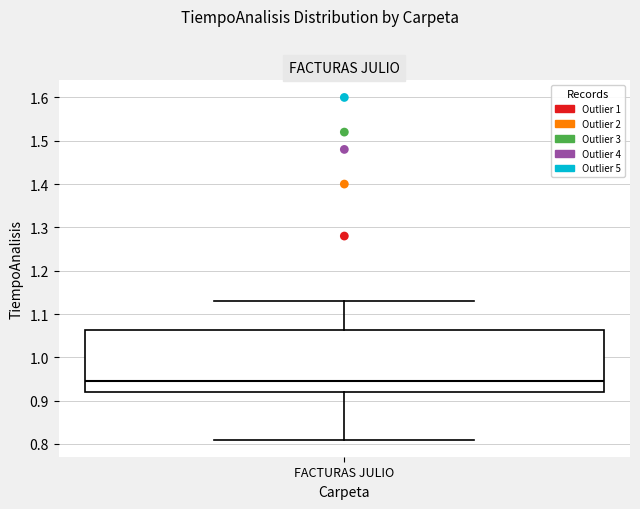

Transcribe this box plot: give where the median line is, the range the box spans, and where the two whiskers end, as read against the y-axis. The values are not printed on the chart, so give them approximately, as read against the axis.

median 0.95, box 0.92 to 1.06, whiskers 0.81 to 1.13